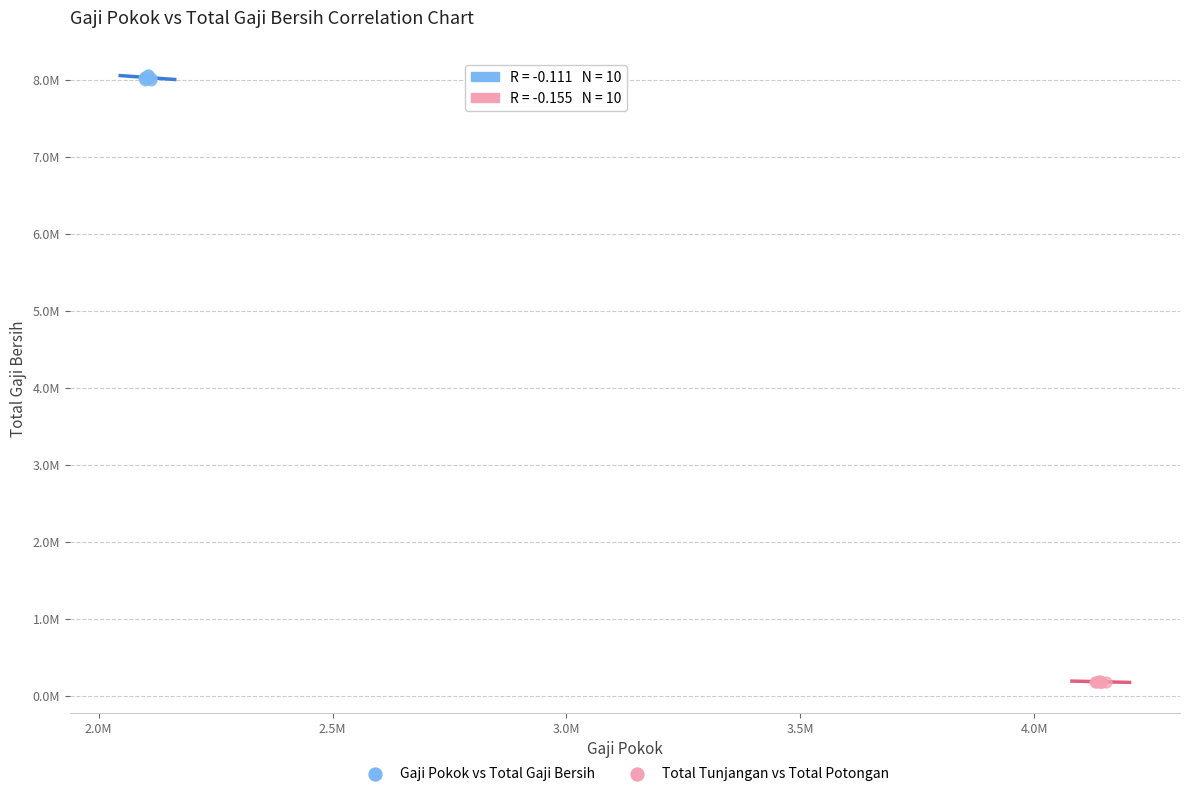

Which series contains the highest Y value?

Gaji Pokok vs Total Gaji Bersih